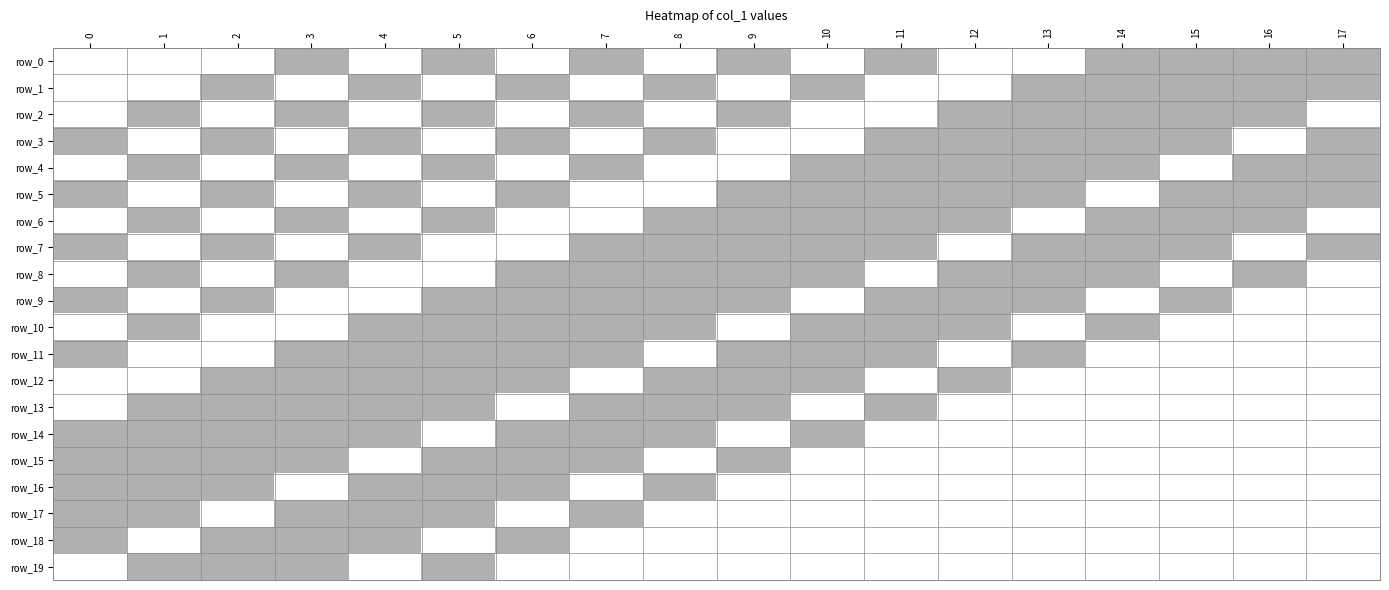

What is the sum of the row_15 values at 4 and 3?

1